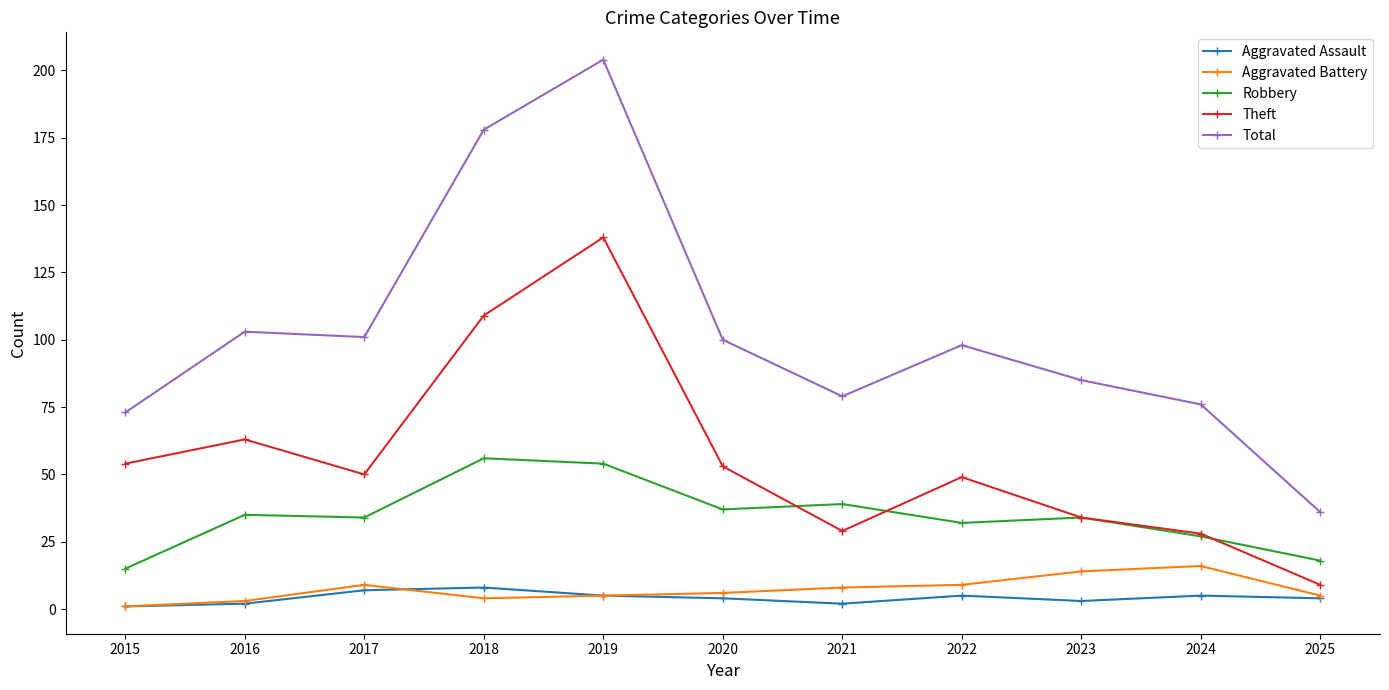

Where is the first local minimum for Theft?

2017